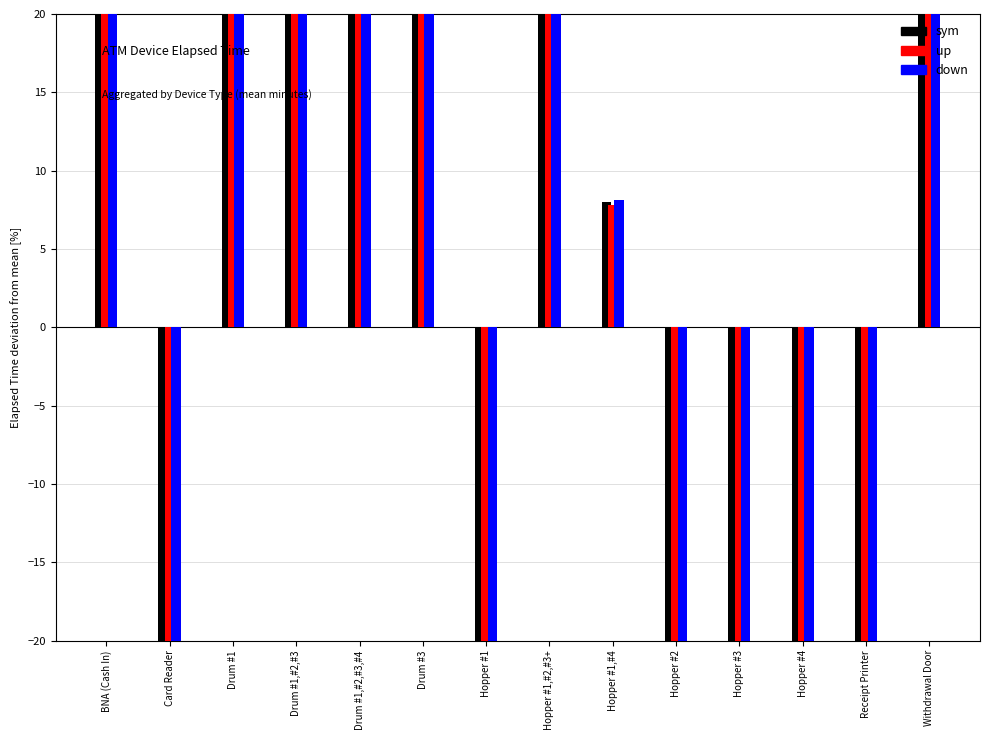

Is it true that down equals -91.8 at Hopper #2?

True